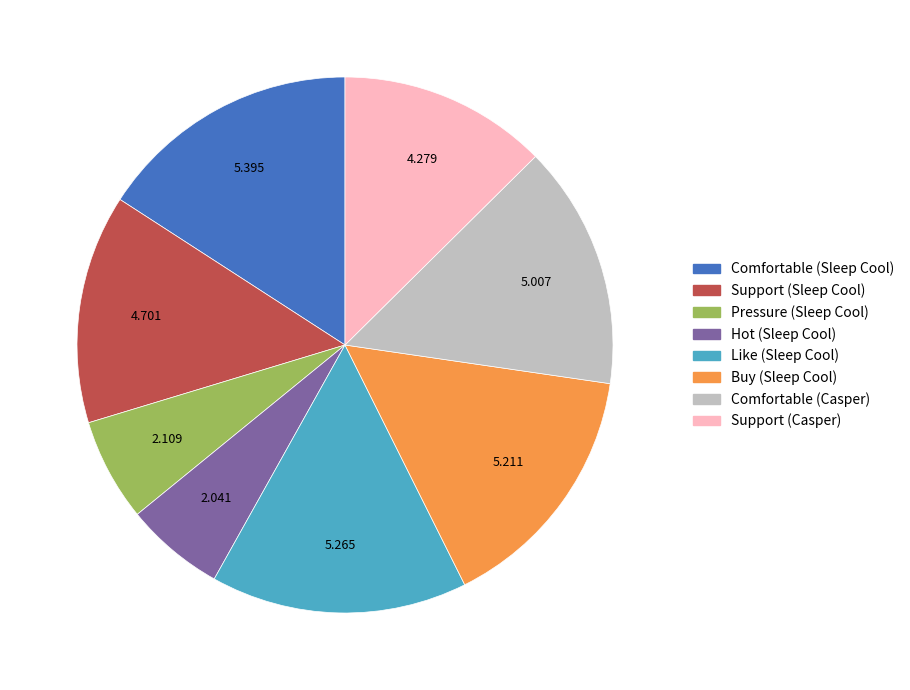

Does Support (Casper) account for over 50% of the chart?

No